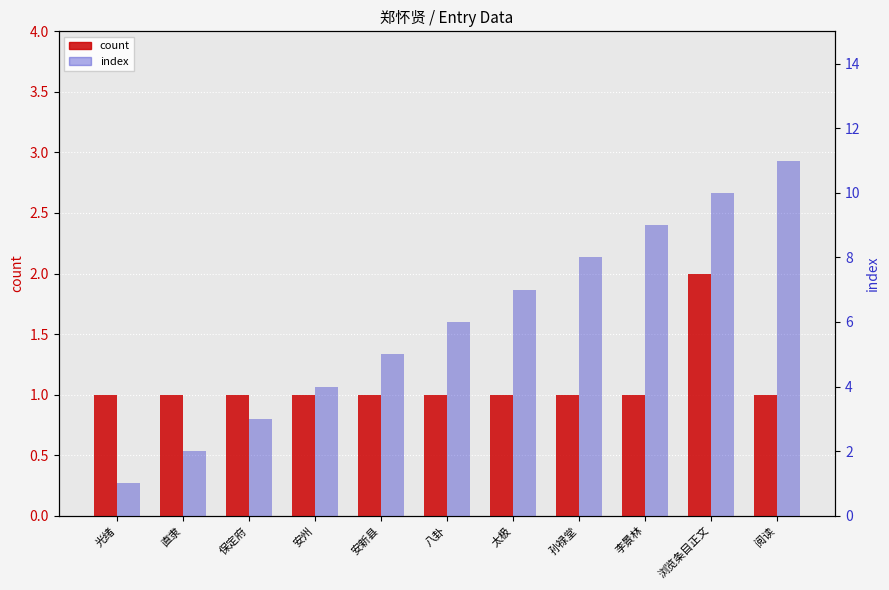

Rank the series at 孙禄堂 from lowest to highest value.

count, index